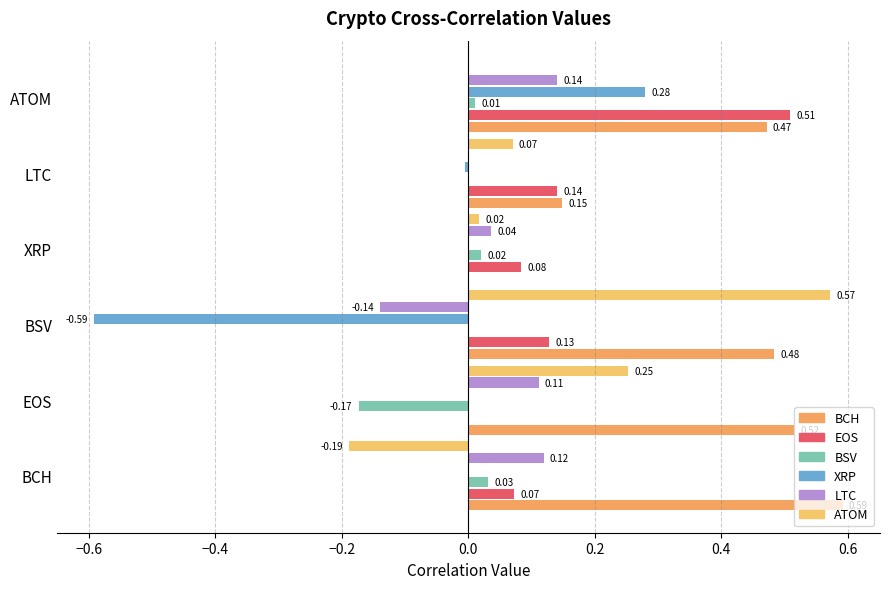

Count the number of categories in the chart.

6